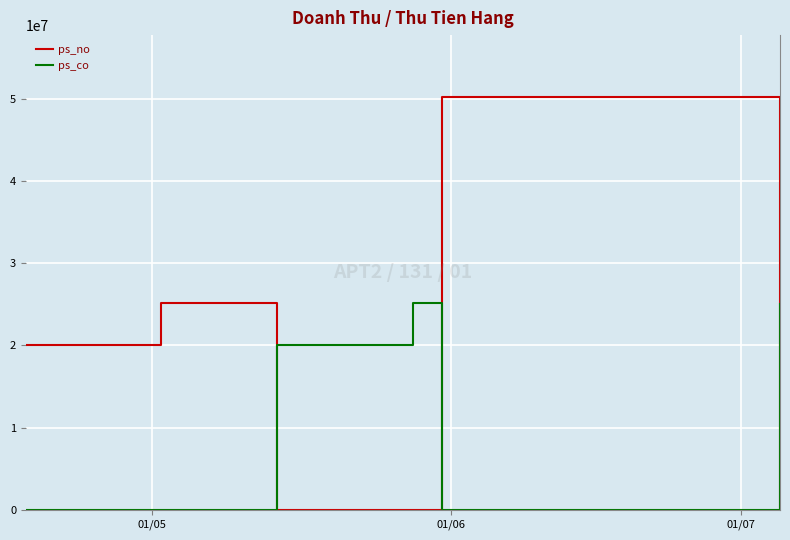

What is the maximum value shown in the chart?

50190000